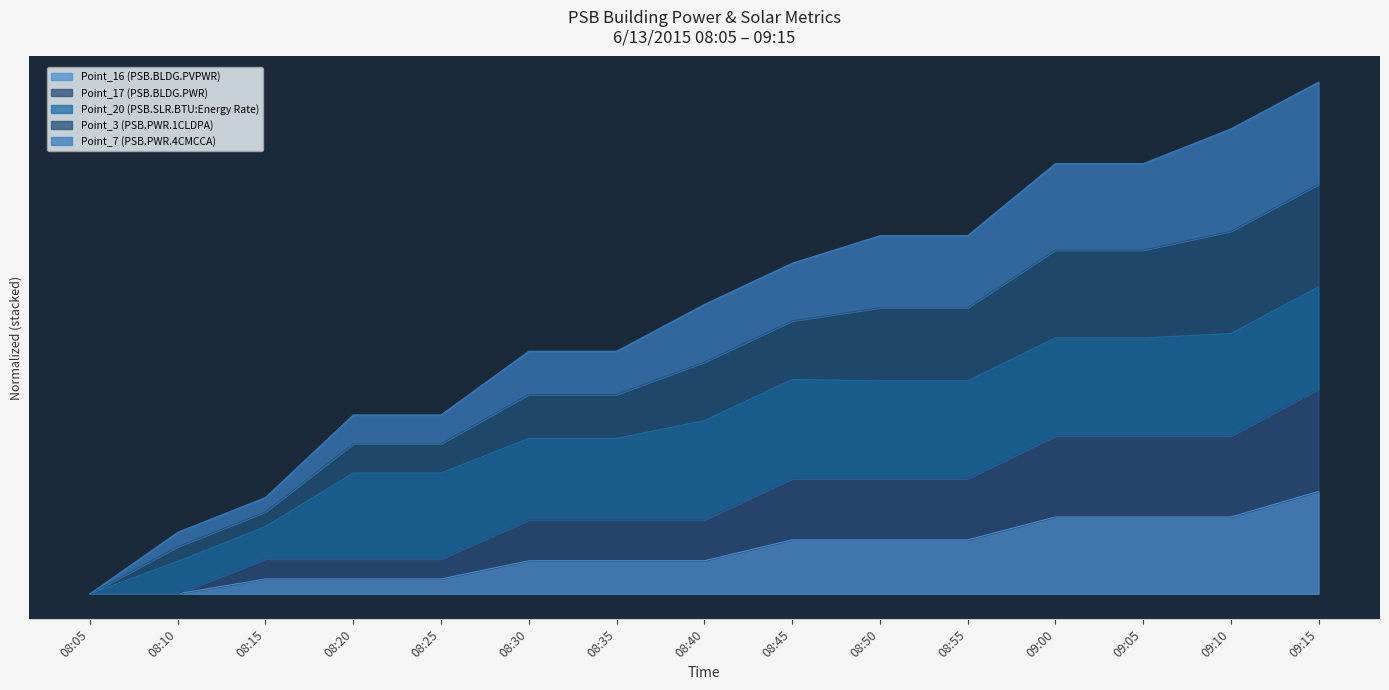

What is the difference between the highest and lowest values at 08:10?

0.6